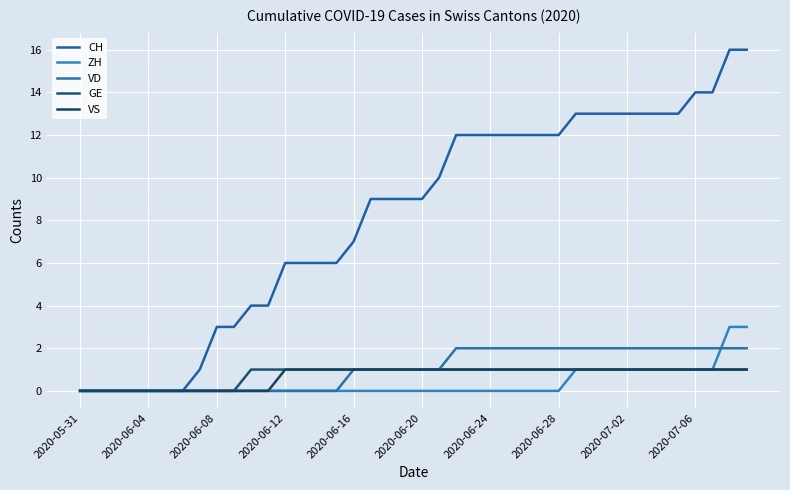

How many lines are shown in the chart?

5